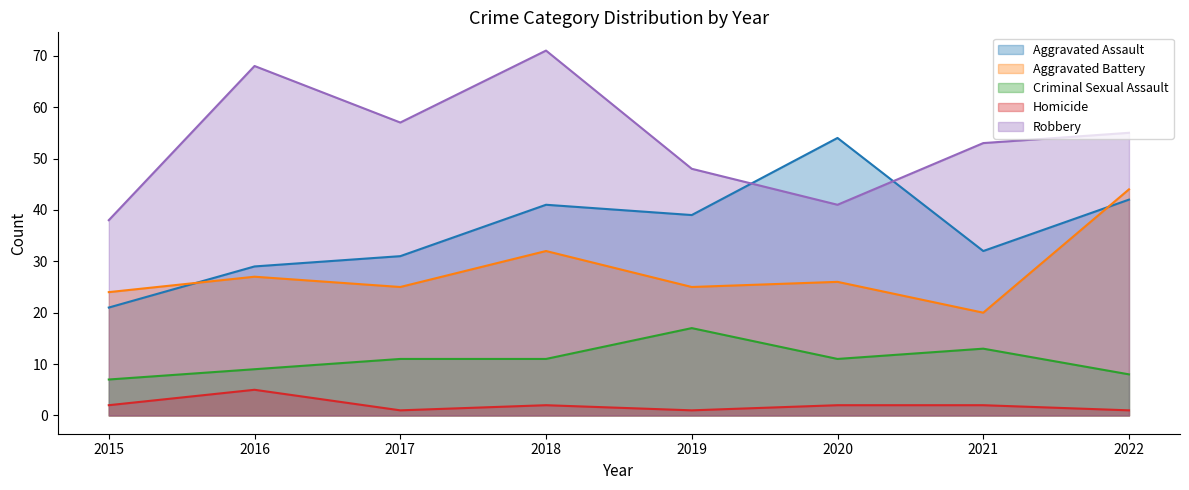

Where is the first local maximum for Aggravated Battery?

2016